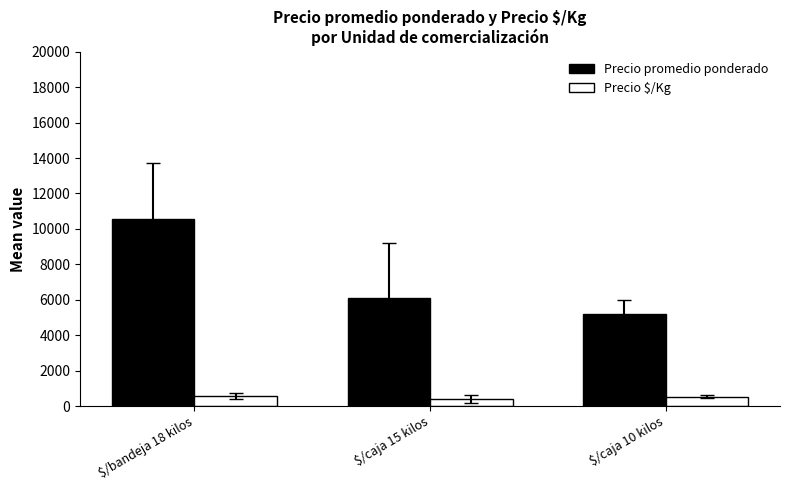

What is the spread (max minus min) of values at $/caja 15 kilos?

5696.9